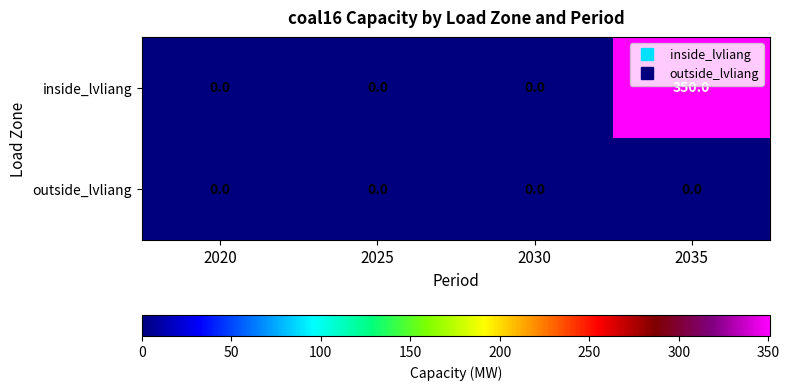

Reading right to left, what are all the values shown in this chart?

inside_lvliang: 350	0	0	0
outside_lvliang: 0	0	0	0